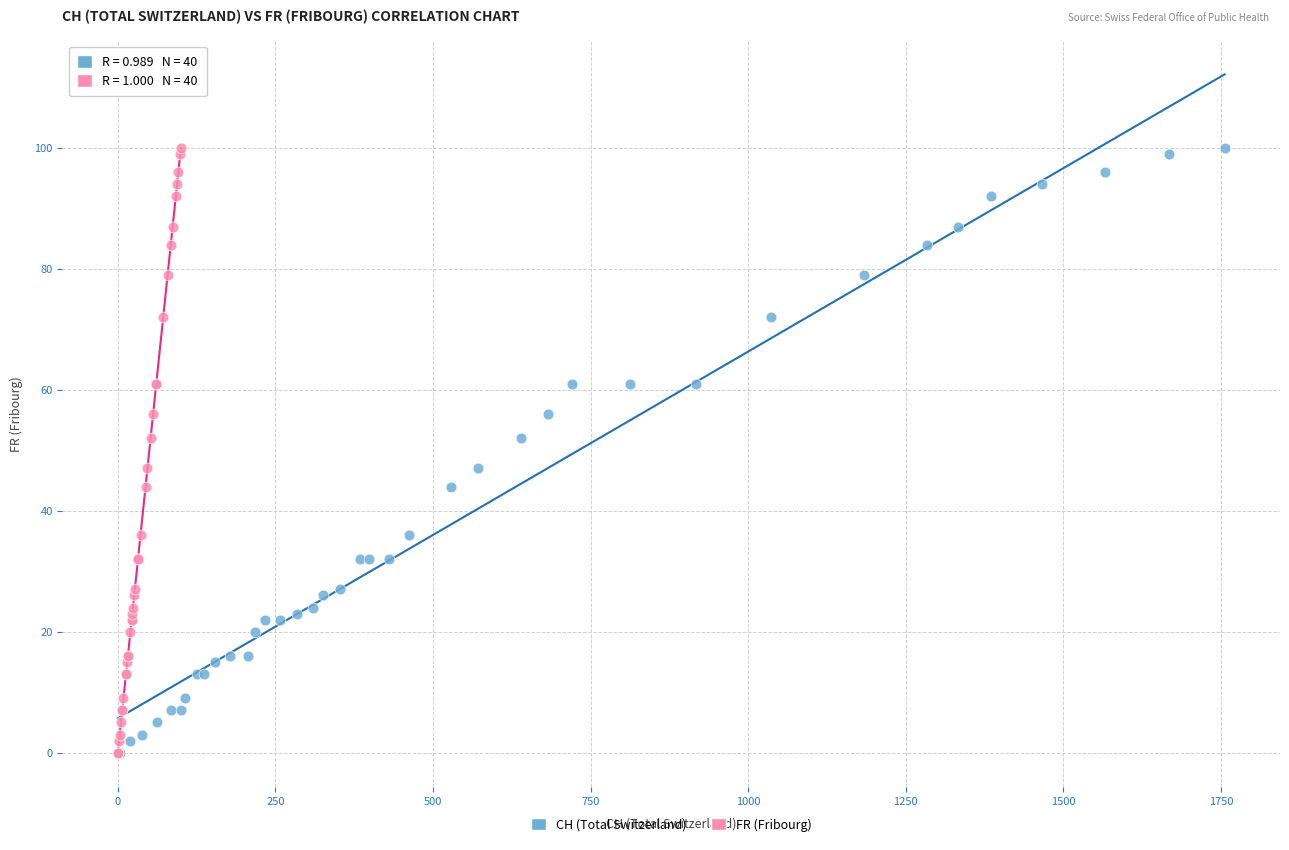

What are all the series names shown in the legend?

CH (Total Switzerland), FR (Fribourg)